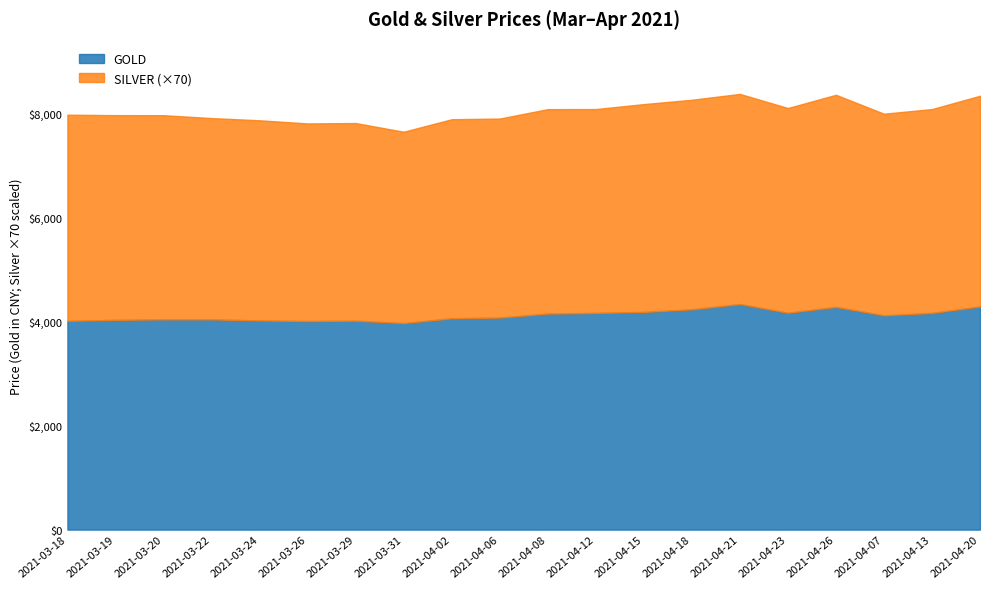

True or false: GOLD and SILVER cross at least once.

False